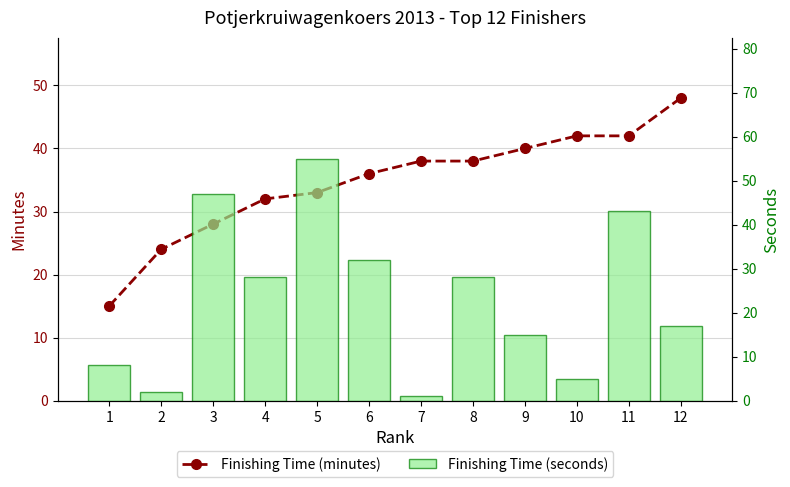

What are all the series names shown in the legend?

Finishing Time (minutes), Finishing Time (seconds)